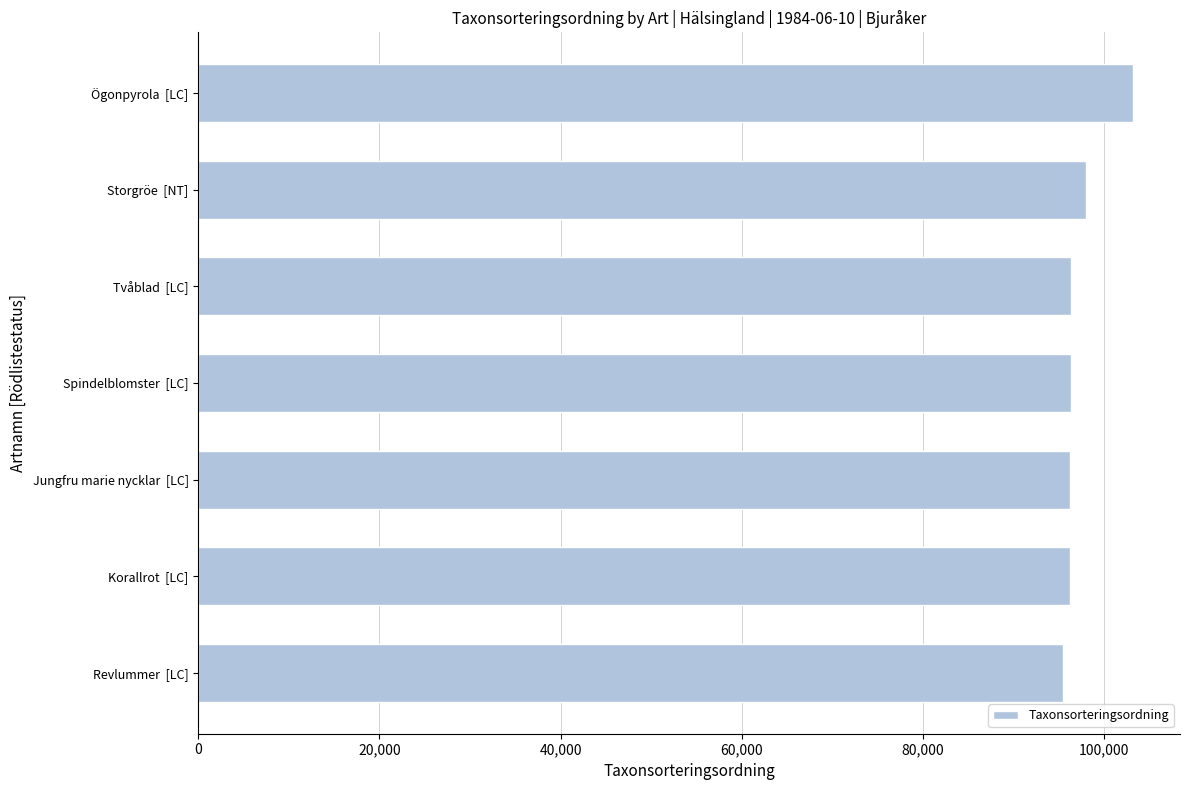

Which label corresponds to the largest value in the chart?

Ögonpyrola  [LC]